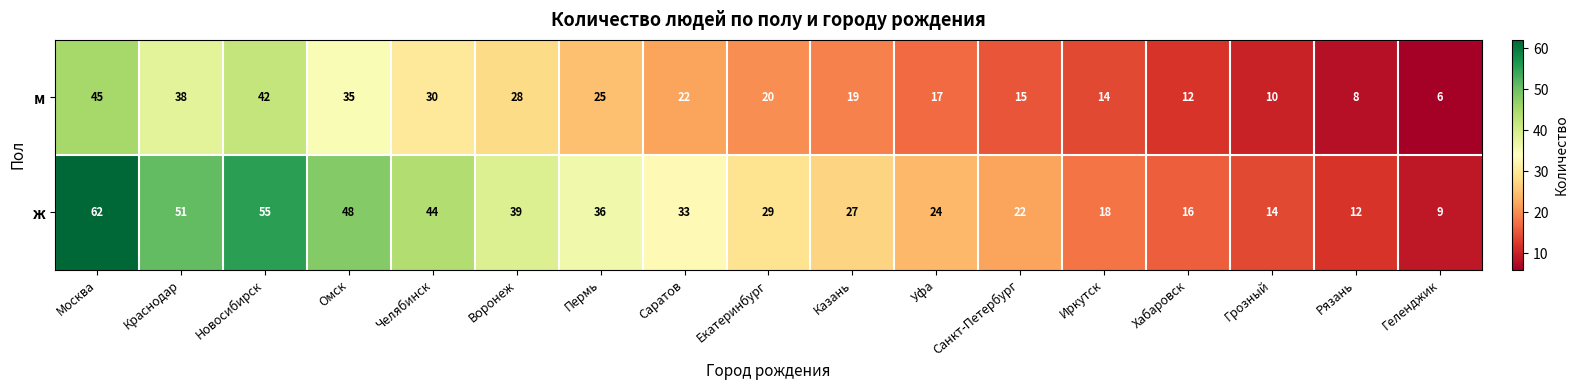

What is the maximum value shown in the chart?

62